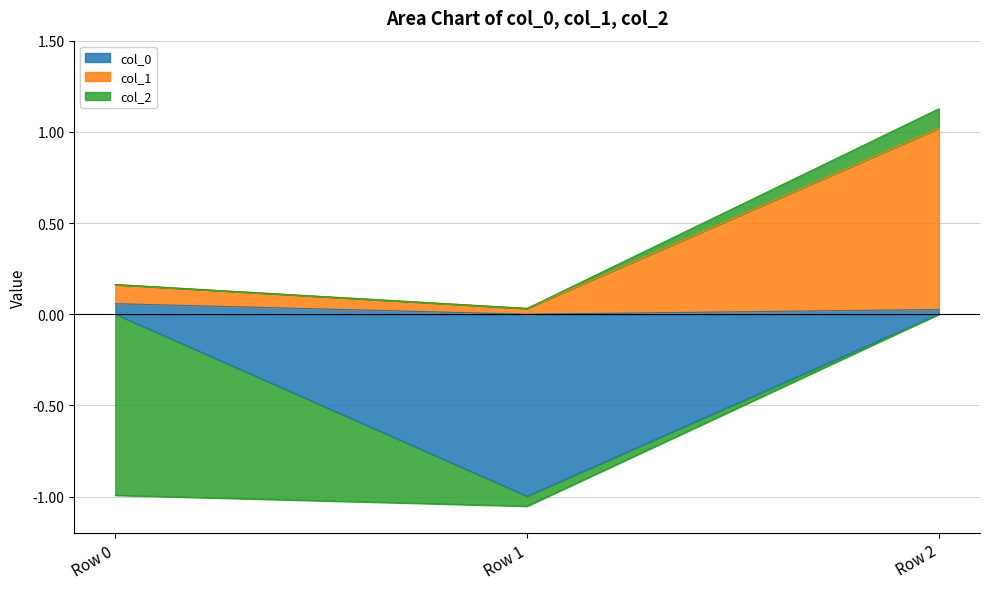

Is the value of col_0 at Row 1 greater than the value of col_1 at Row 2?

No